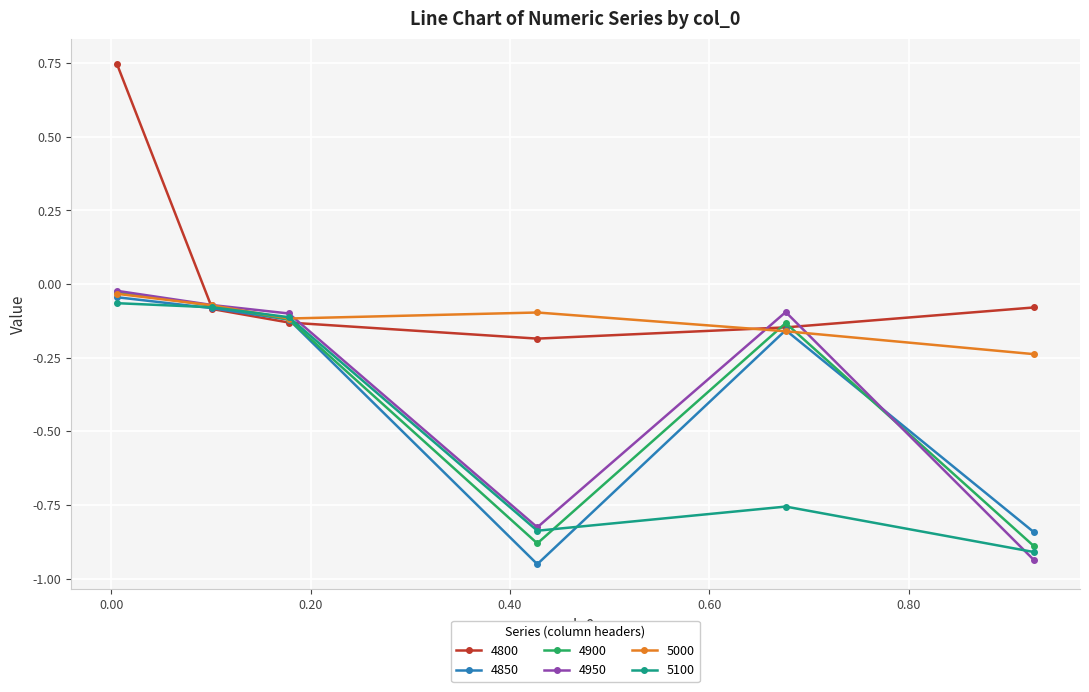

Which series has the largest total across all categories?

4800